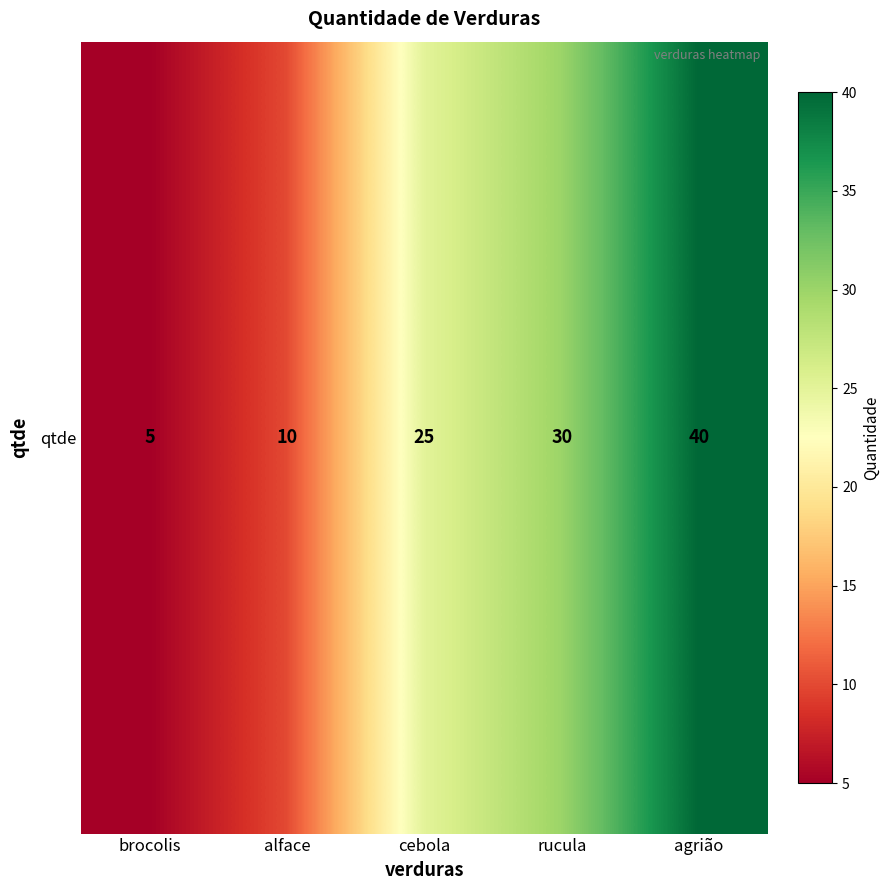

Rank the categories by value from highest to lowest.

agrião, rucula, cebola, alface, brocolis